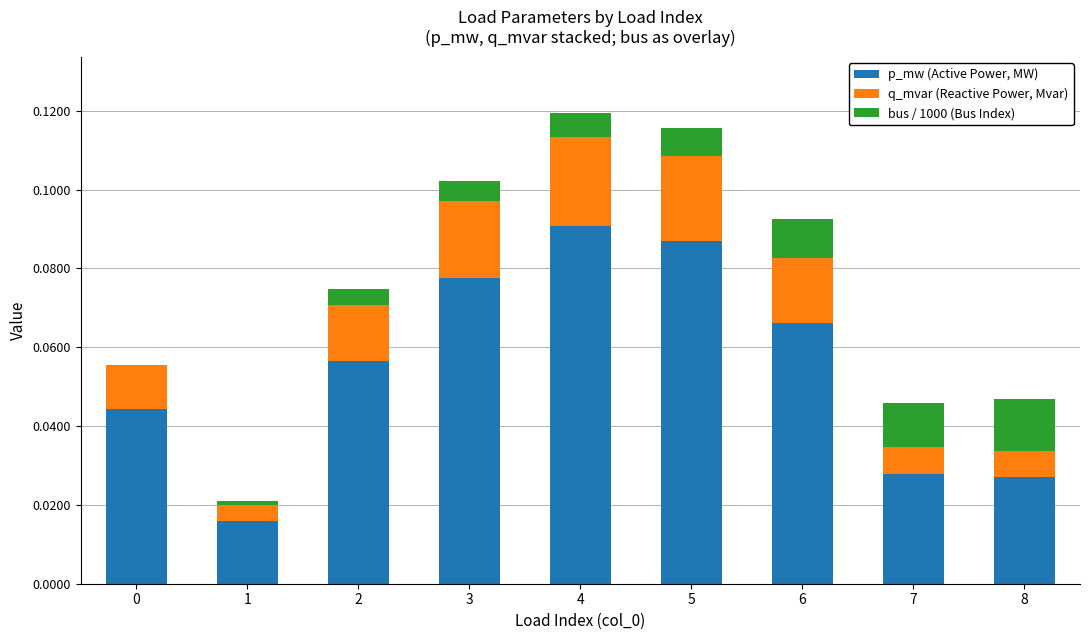

The p_mw (Active Power, MW) series shows 0.0 at 2. True or false?

False